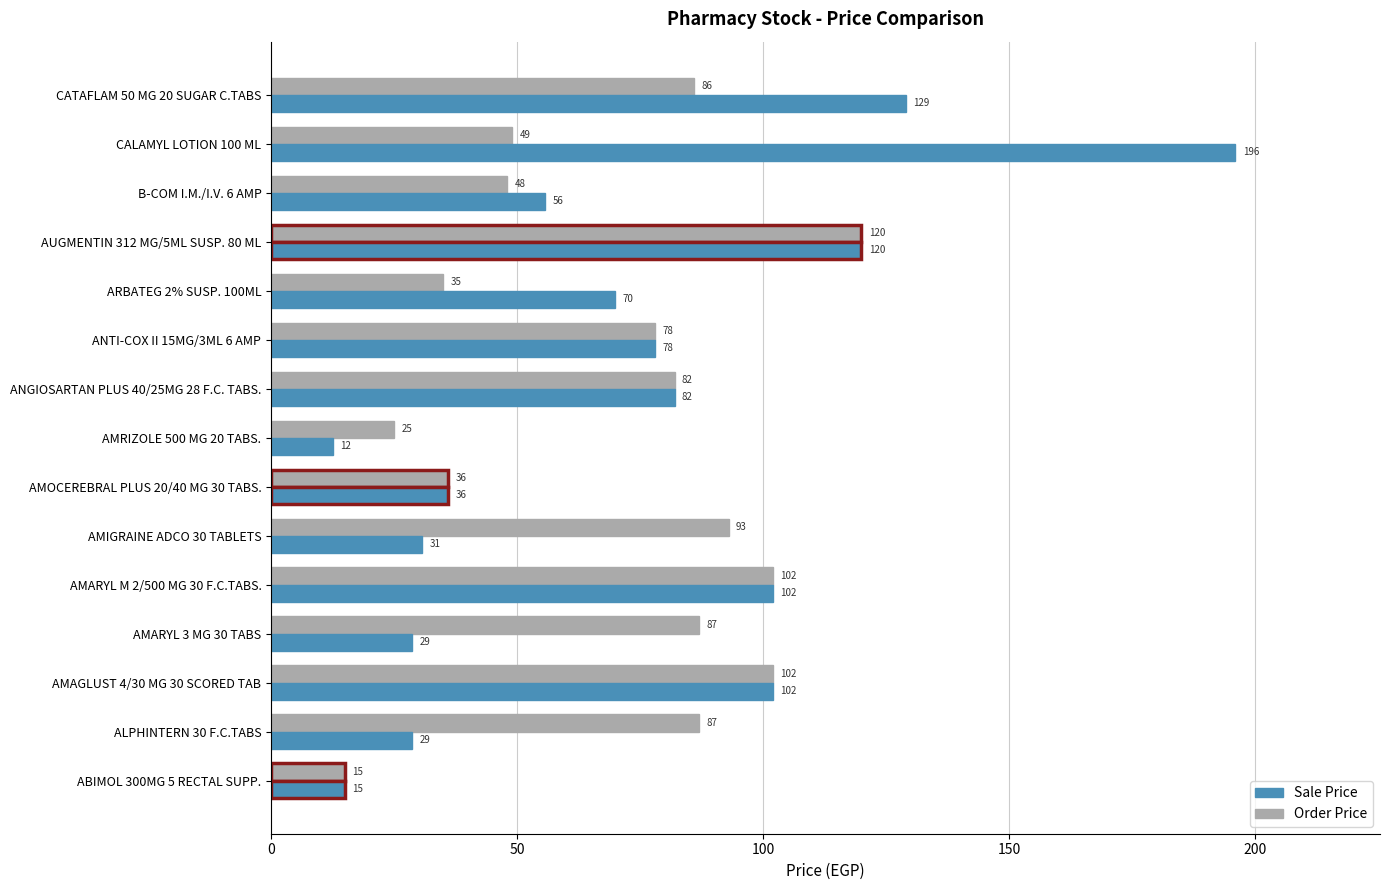

Between ANTI-COX II 15MG/3ML 6 AMP and CALAMYL LOTION 100 ML, which series saw the biggest shift?

Sale Price